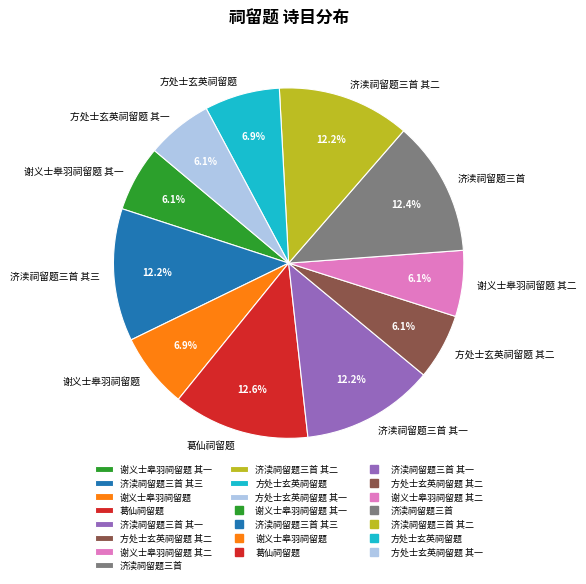

Combined, what portion of the pie is 方处士玄英祠留题 其二 and 济渎祠留题三首 其二?

18.3%